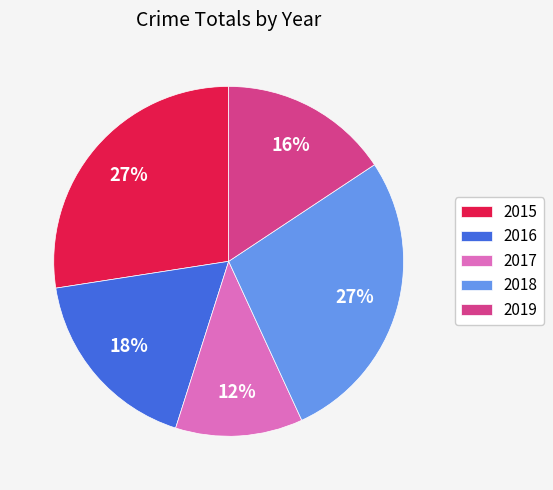

Is the sum of 2018 and 2017 greater than half?

No